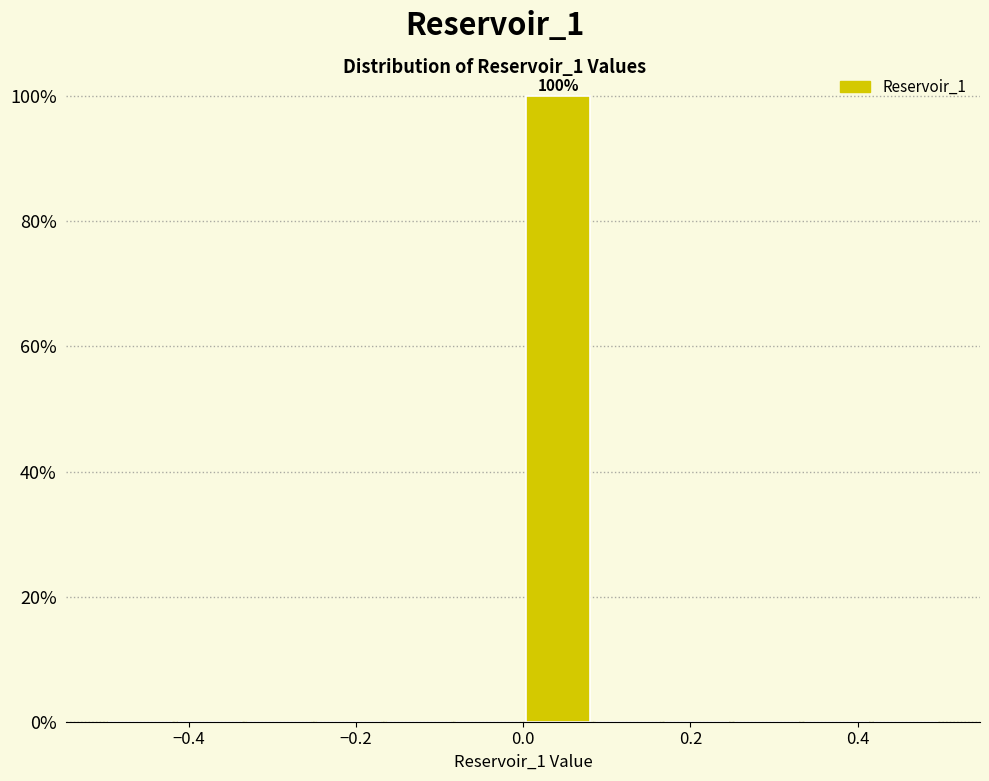

Which range on the x-axis has the tallest bar?

0.00 to 0.08